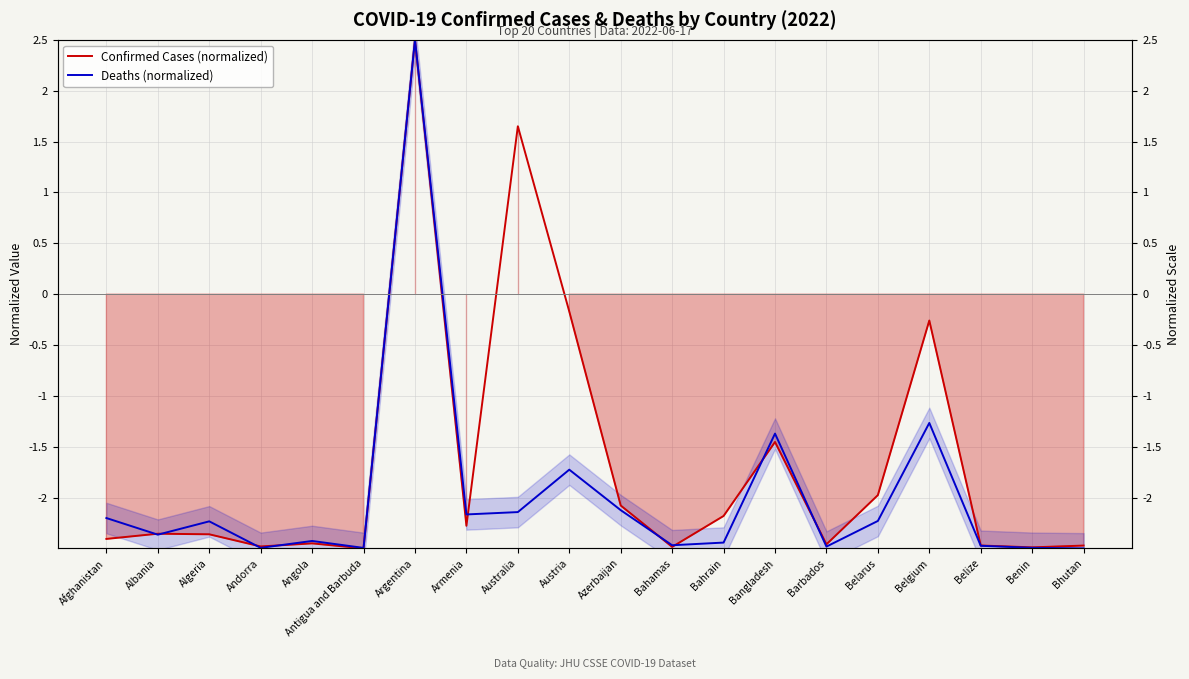

List the series in order of their peak value, lowest first.

Confirmed Cases (normalized), Deaths (normalized)